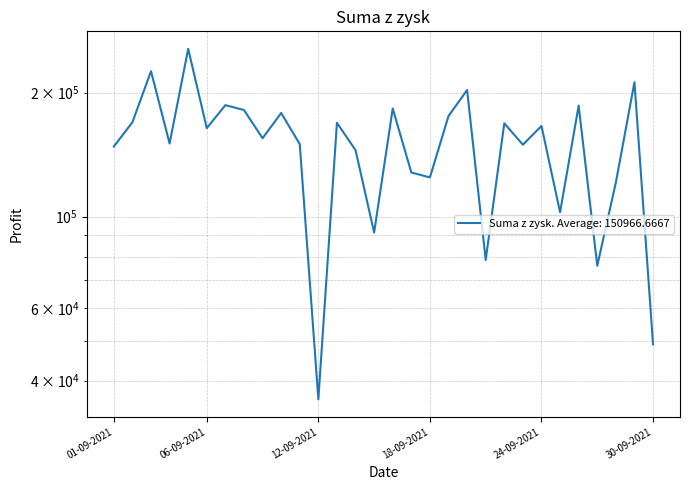

How many lines are shown in the chart?

1